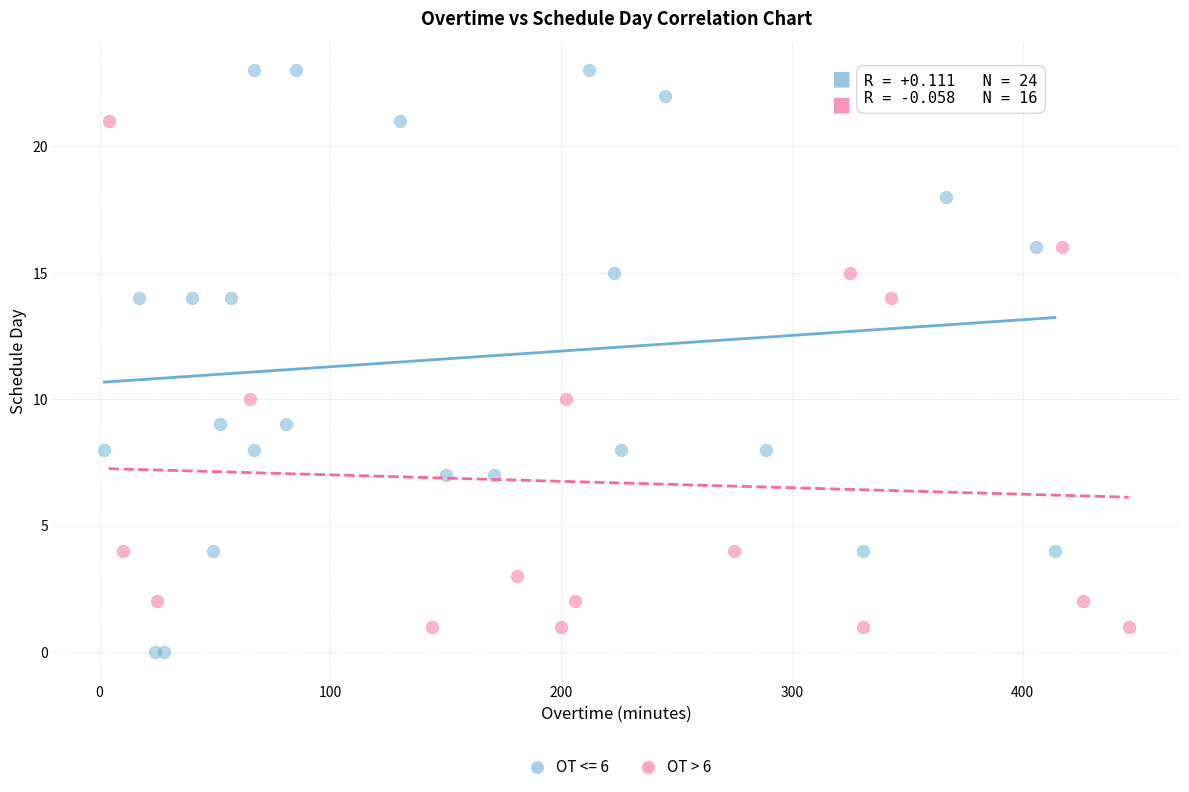

Which series reaches the maximum Y coordinate?

OT <= 6